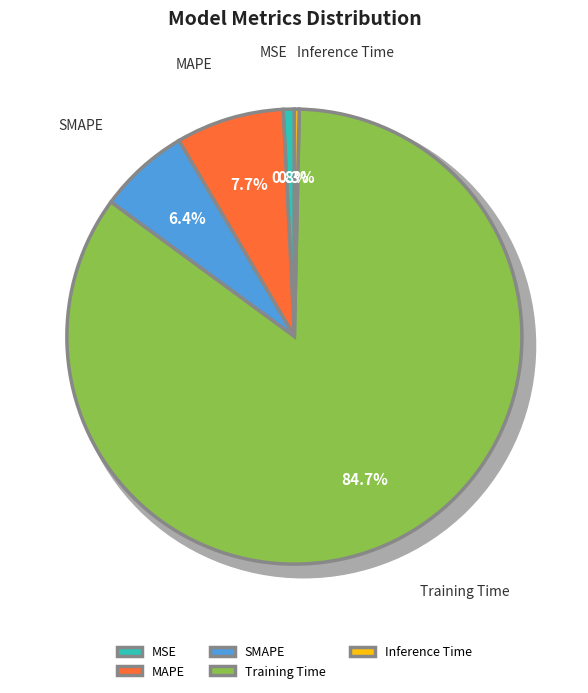

How much of the chart is everything except Inference Time?

99.7%